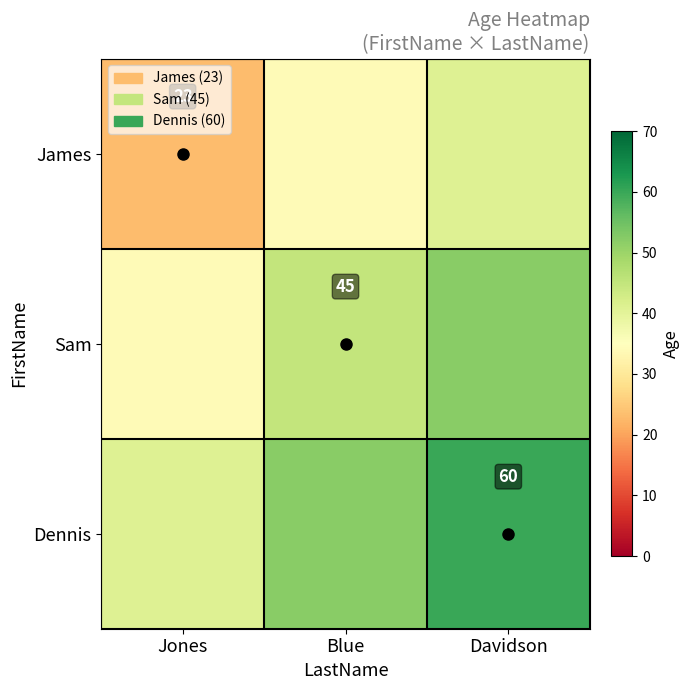

True or false: Sam has a value of 68 at Blue.

False